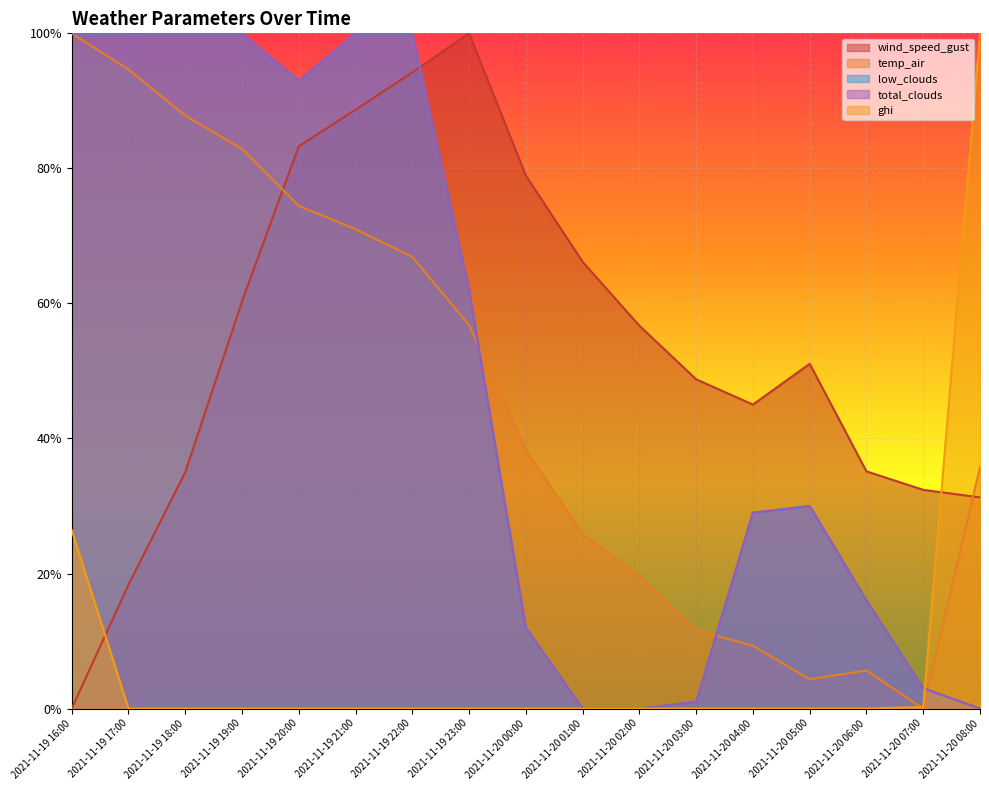

Does the chart display data point markers on the line(s)?

No